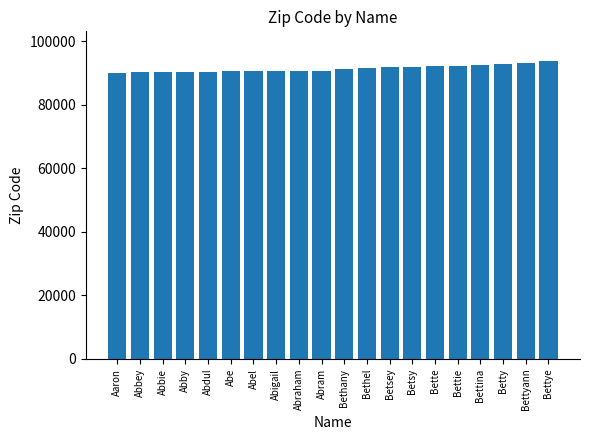

Does the chart contain any negative values?

No